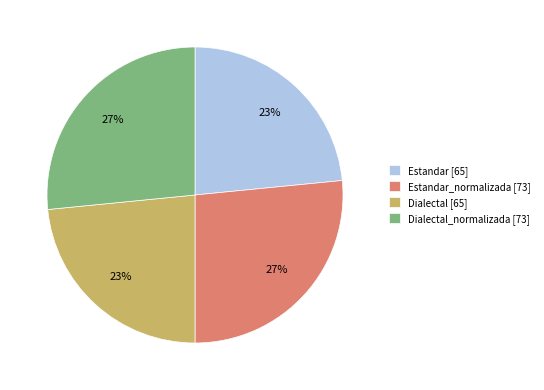

To the nearest percent, what is the average slice percentage?

25%